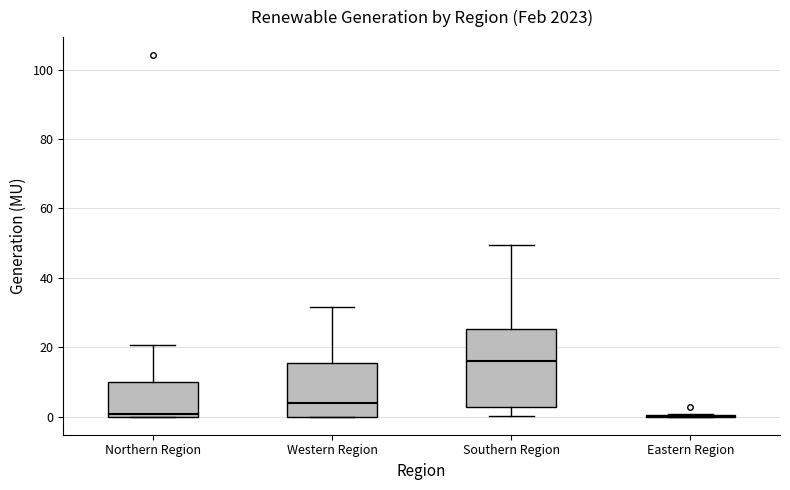

Which box is the tallest, from its lower edge to its upper edge?

Southern Region